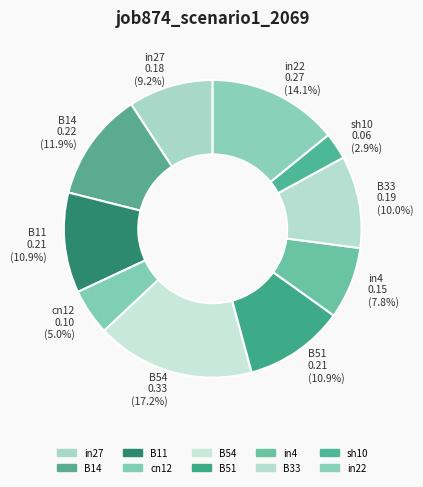

To the nearest percent, what is the difference between the largest and smallest slice percentages?

14%